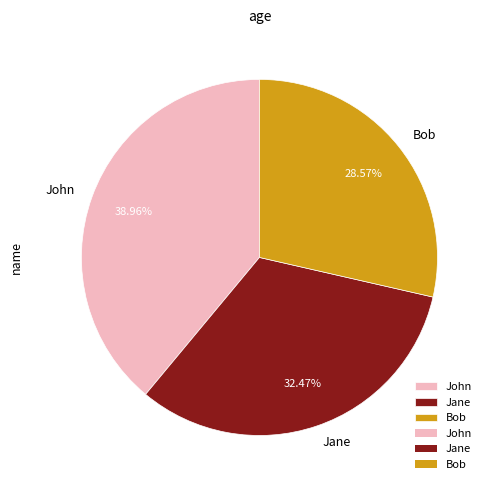

To the nearest percent, what is the average slice percentage?

33%